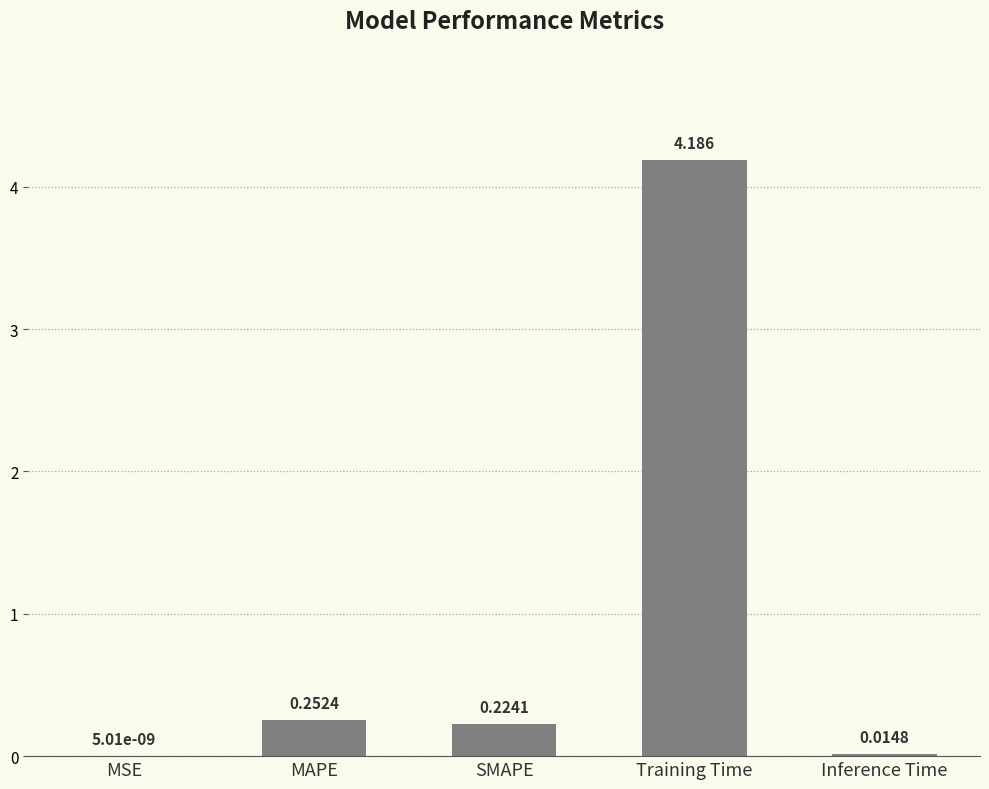

Are the bars horizontal?

No